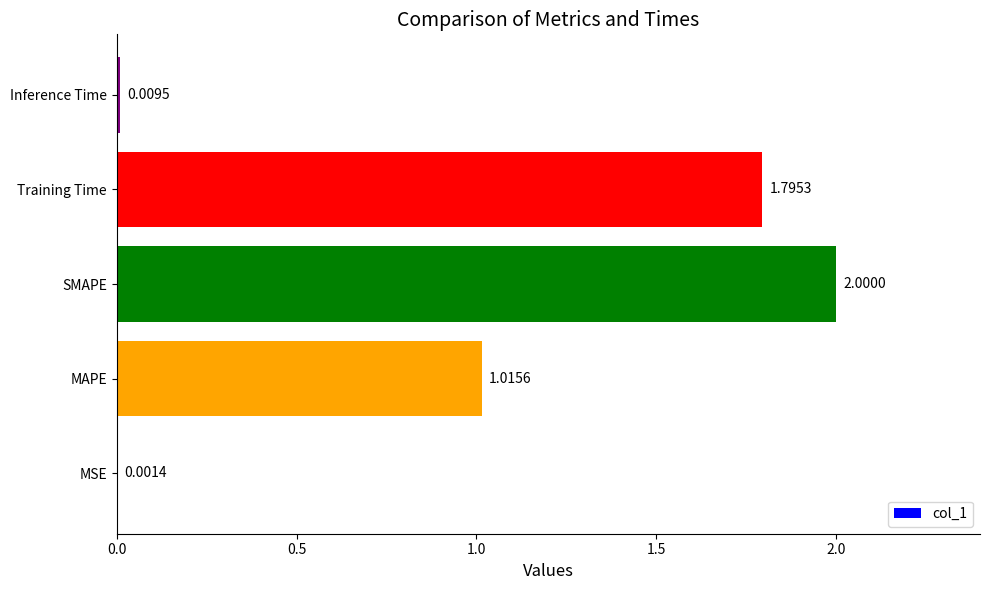

How many data points are above 1?

3